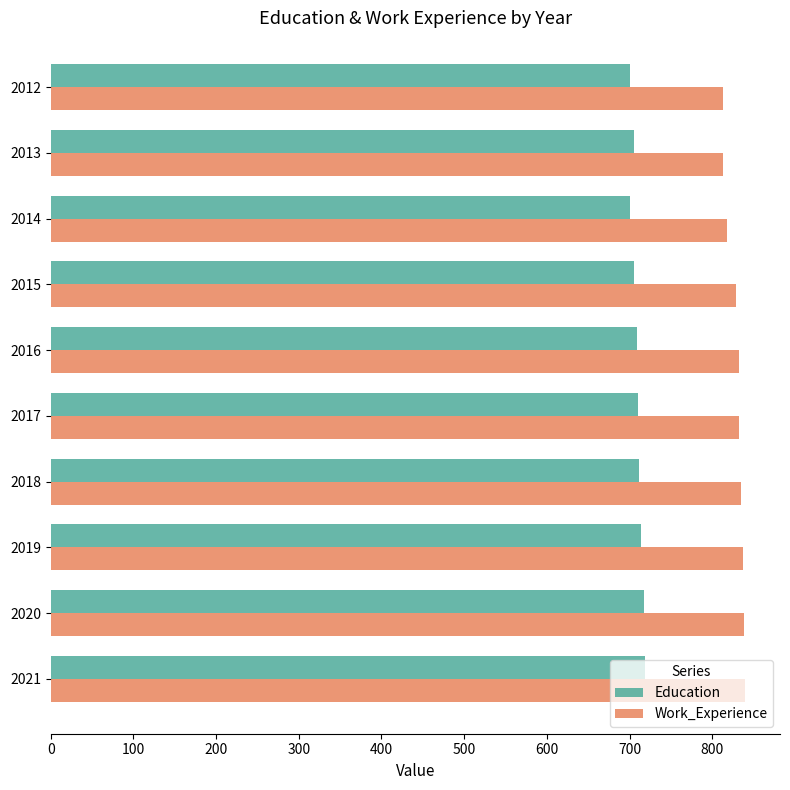

List the series in order of their peak value, highest first.

Work_Experience, Education